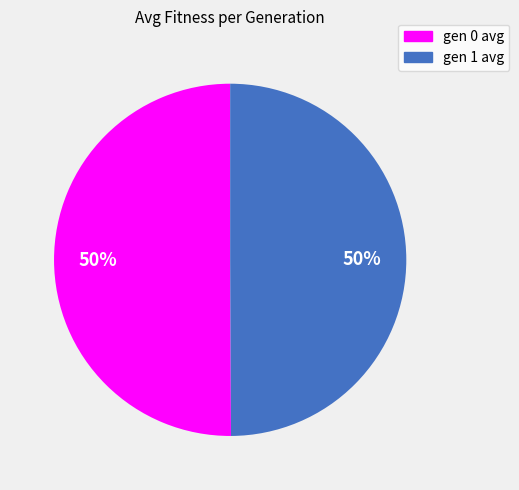

To the nearest percent, what is the combined percentage of gen 1 avg and gen 0 avg?

100%